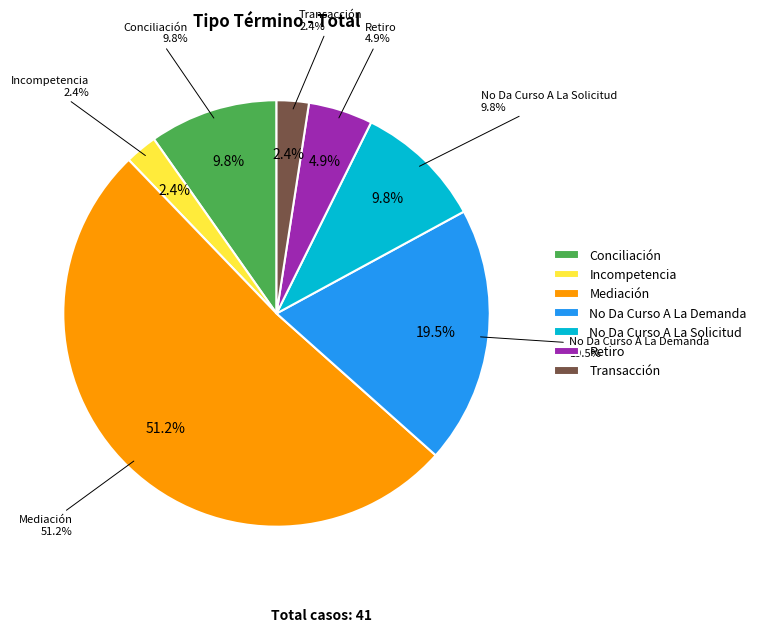

Which slice is the smallest?

Incompetencia